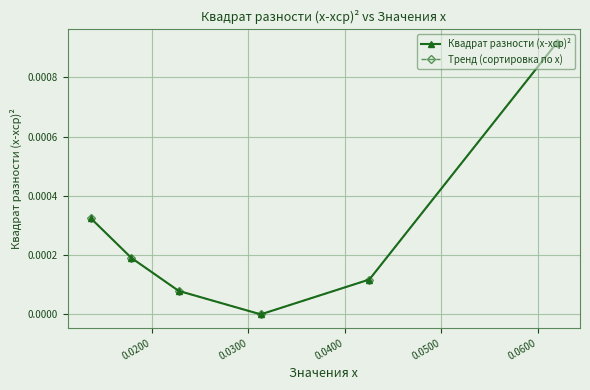

Does the chart display data point markers on the line(s)?

Yes